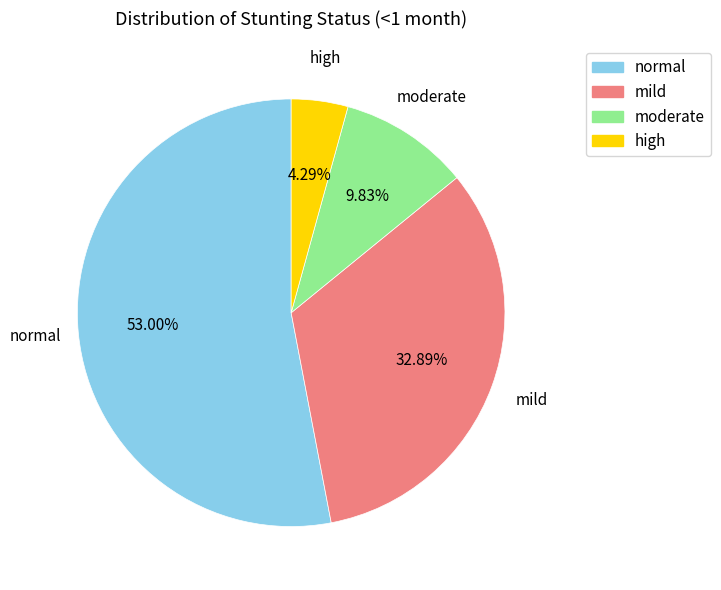

Does any single category account for the majority?

Yes